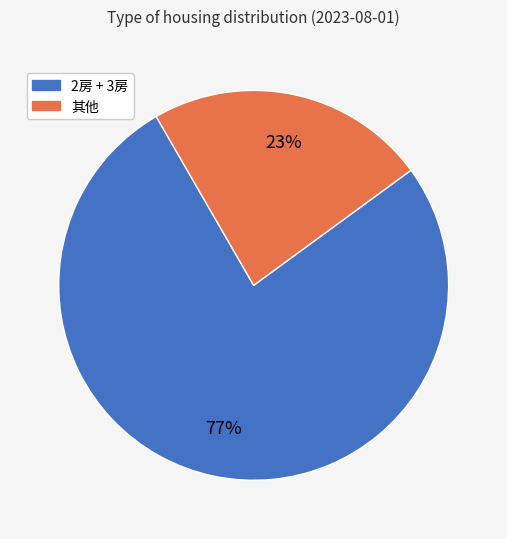

Is there any slice that represents more than half of the pie?

Yes